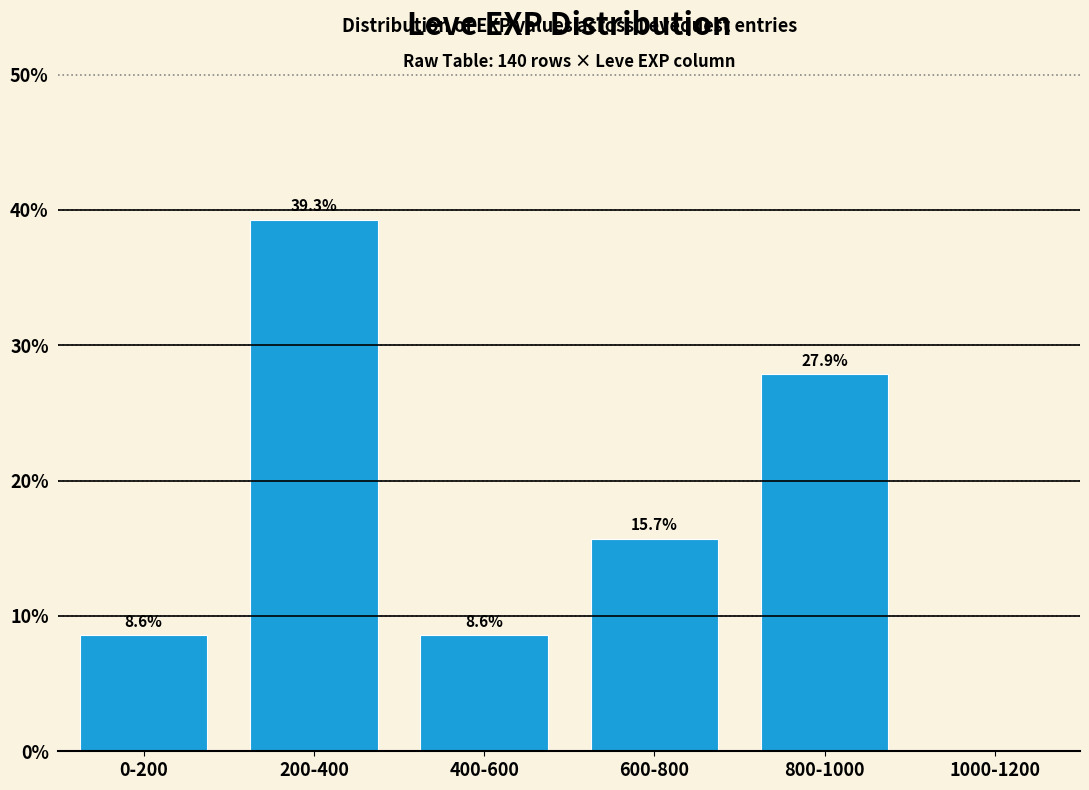

Reading left to right, transcribe all the data shown in this chart.

0-200=8.6	200-400=39.3	400-600=8.6	600-800=15.7	800-1000=27.9	1000-1200=0.0